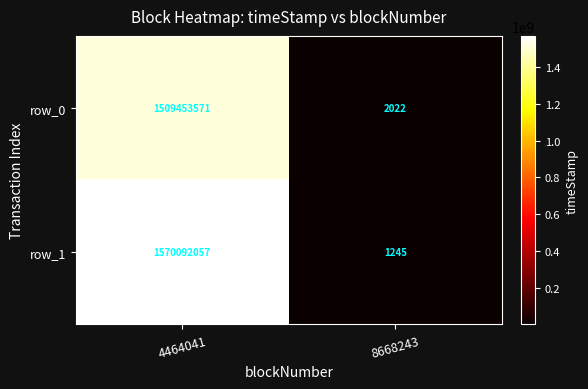

Which series has the largest total across all categories?

row_1